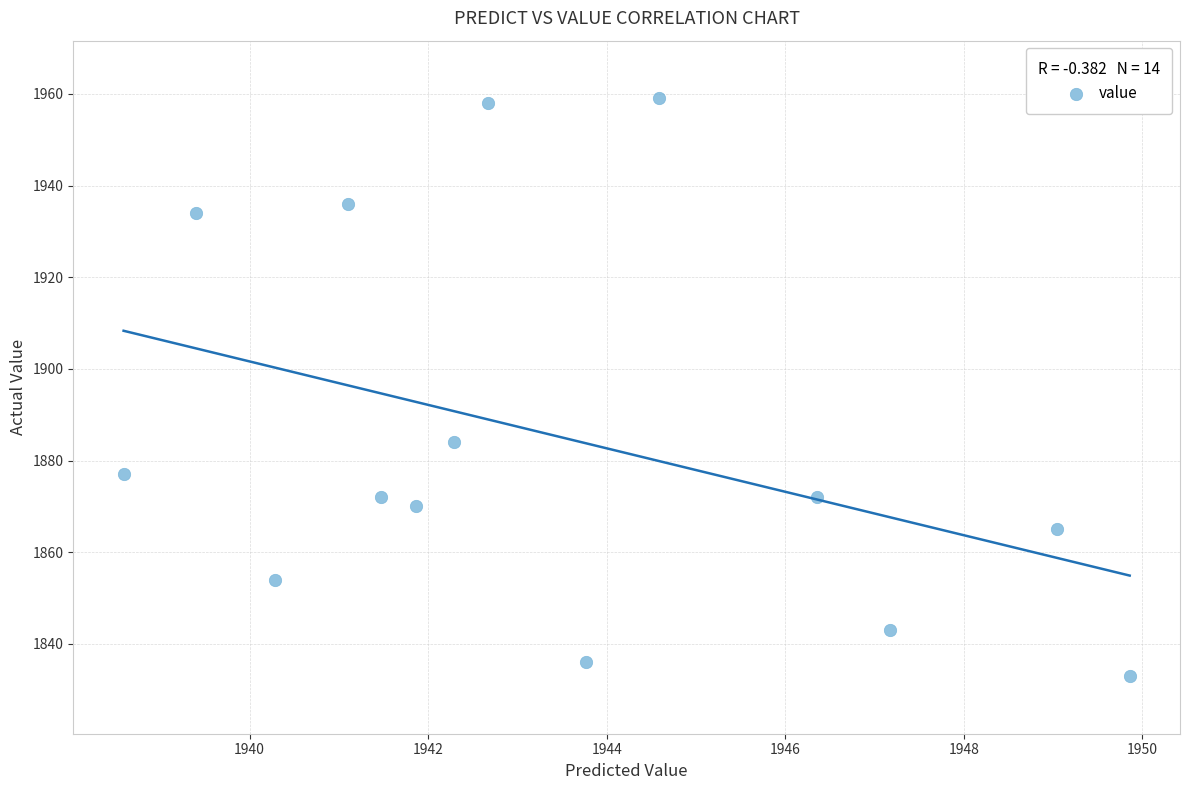

What Y value in the scatter plot is closest to 1896?

1884